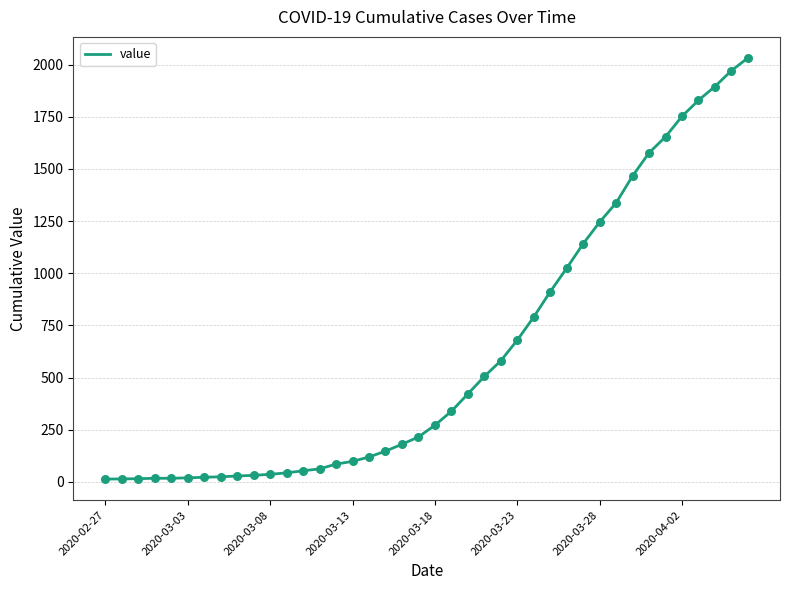

What is the greatest value displayed?

2032